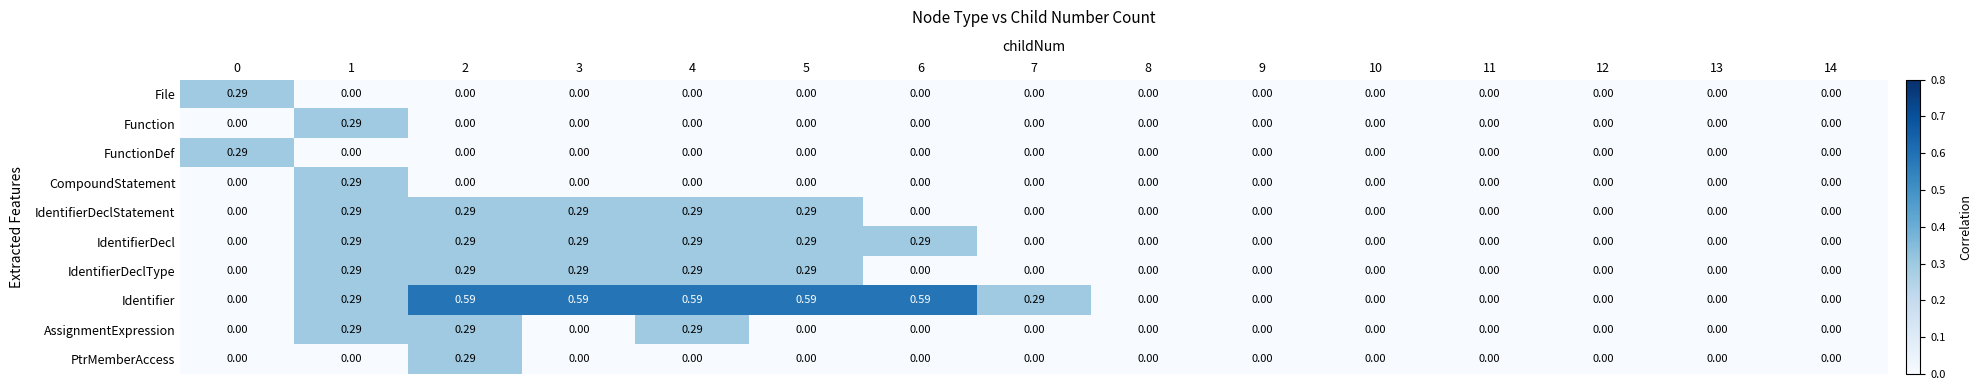

Between 7 and 11, which series saw the biggest shift?

Identifier